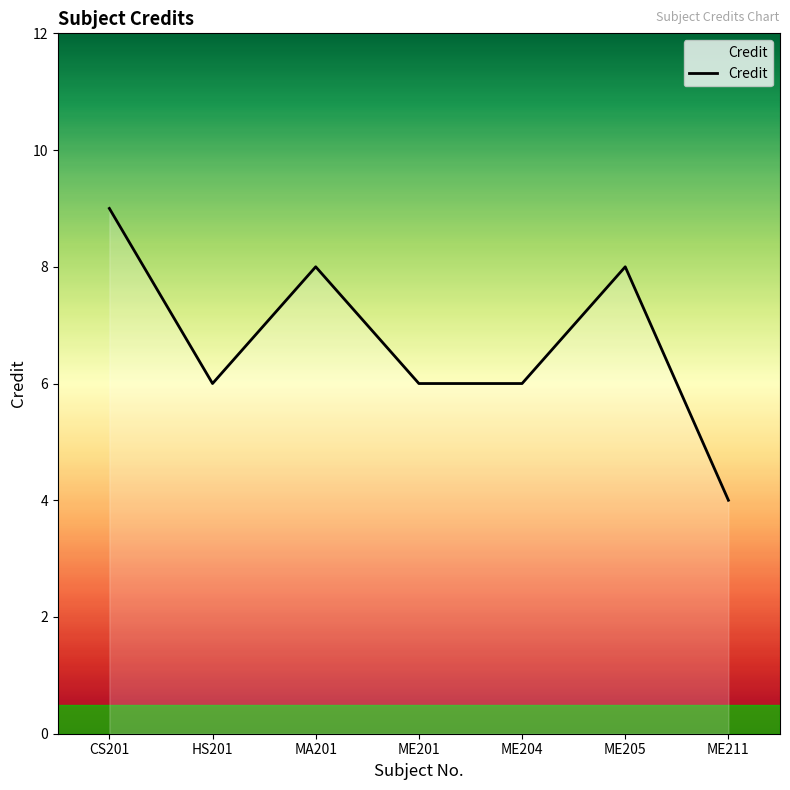

How many values are between 6 and 8?

5